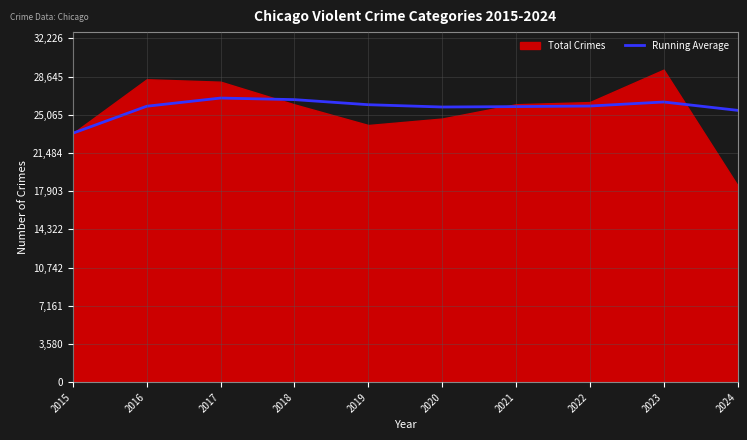

What is the maximum value for Running Average?

26632.3